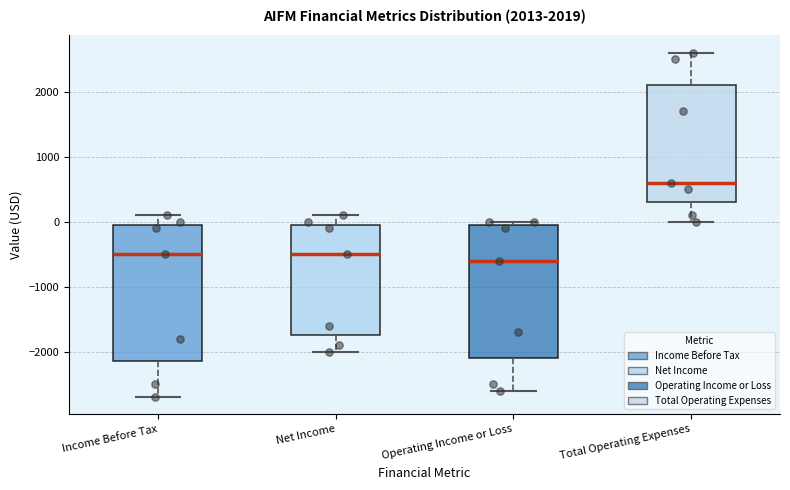

Which box's median line is the highest?

Total Operating Expenses